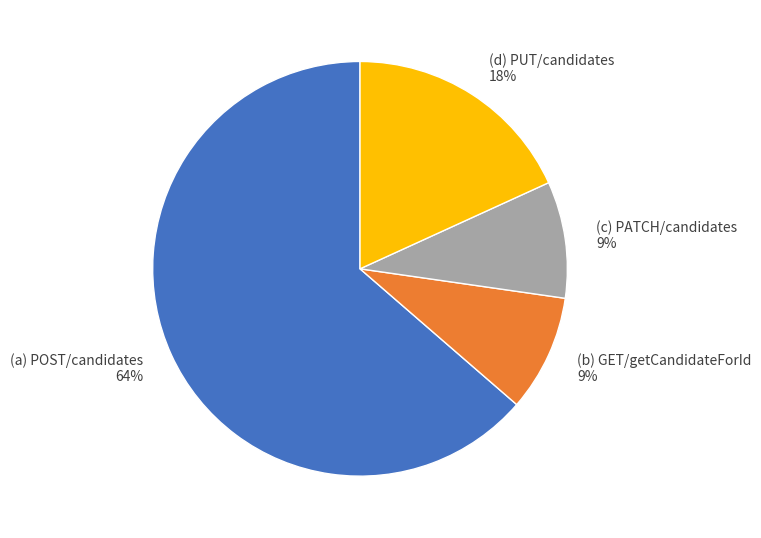

To the nearest percent, what is the average slice percentage?

25%